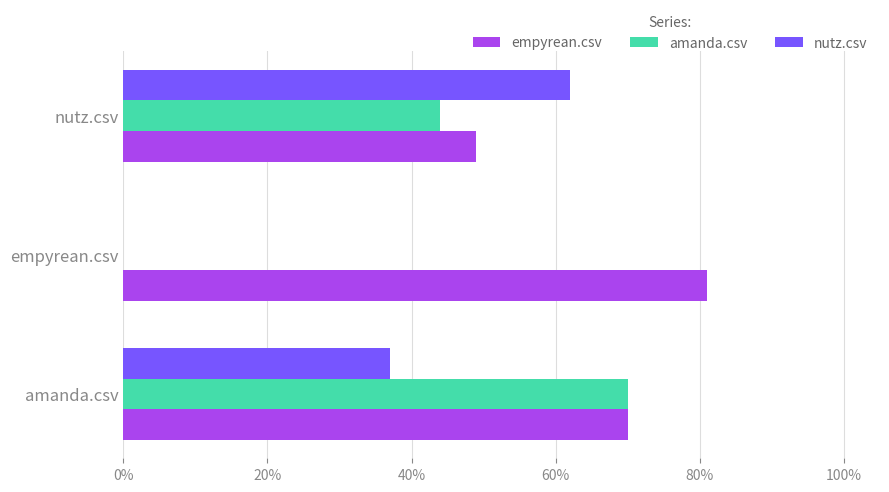

How many empyrean.csv values are between 0 and 1?

3